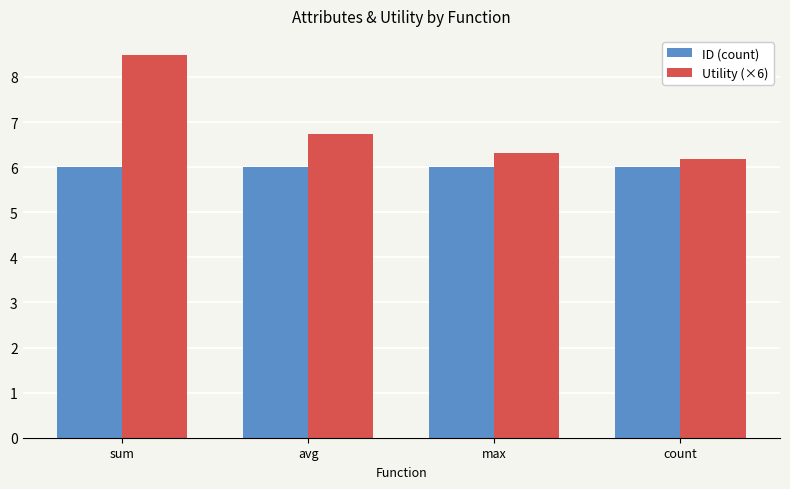

At how many categories does at least one series exceed 8?

1